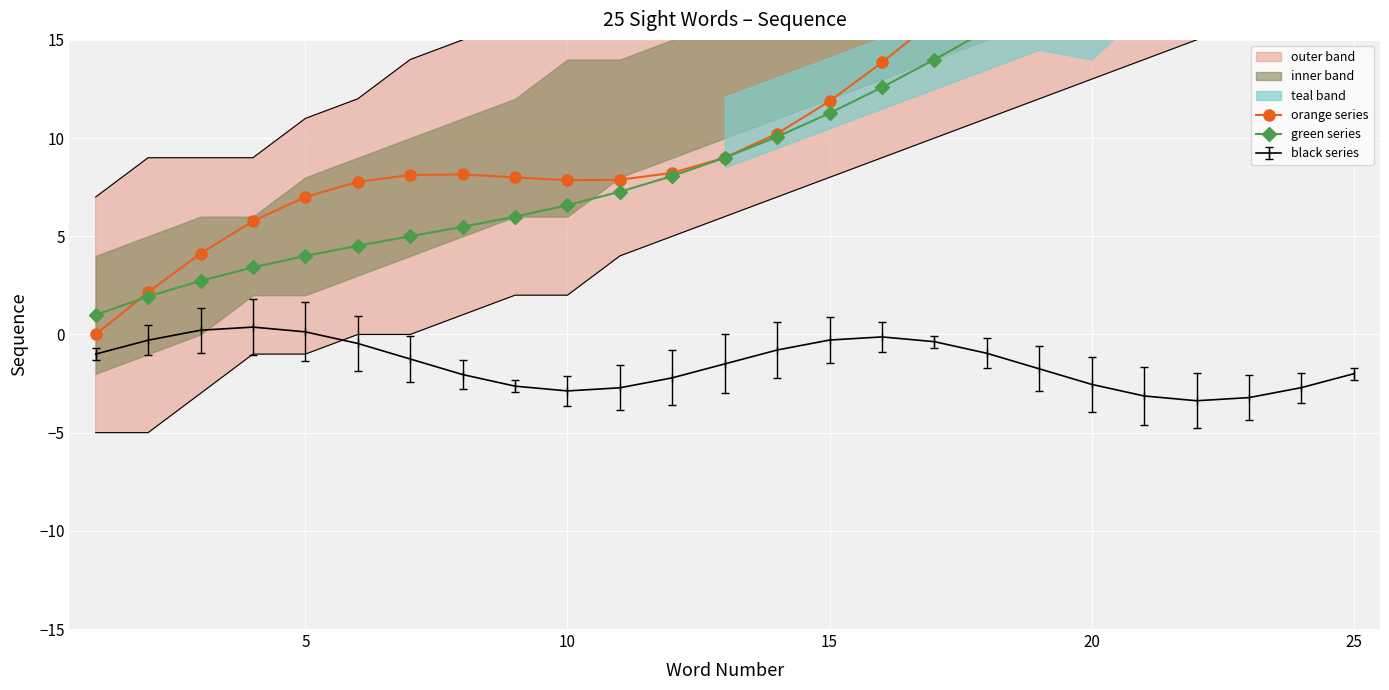

True or false: black series has a value of -3.8 at 20.

False